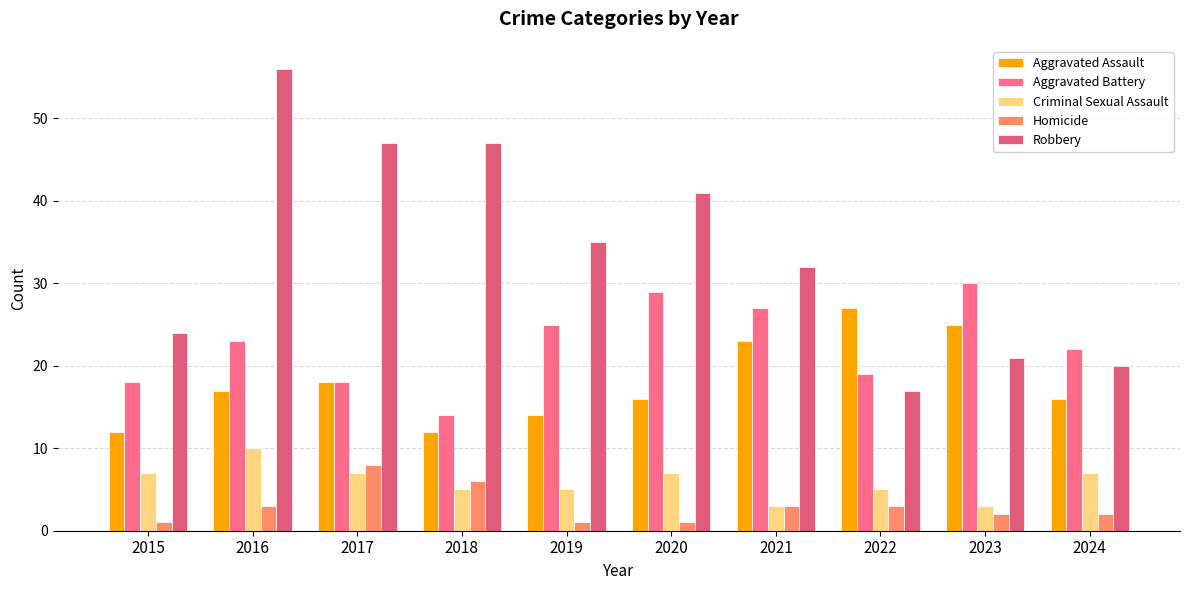

What is the difference between the maximum and second lowest values in the Aggravated Assault series?

15